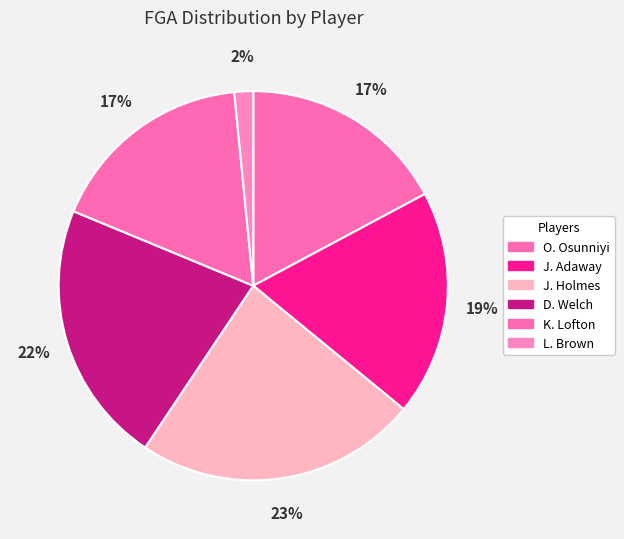

How many slices are in this pie chart?

6